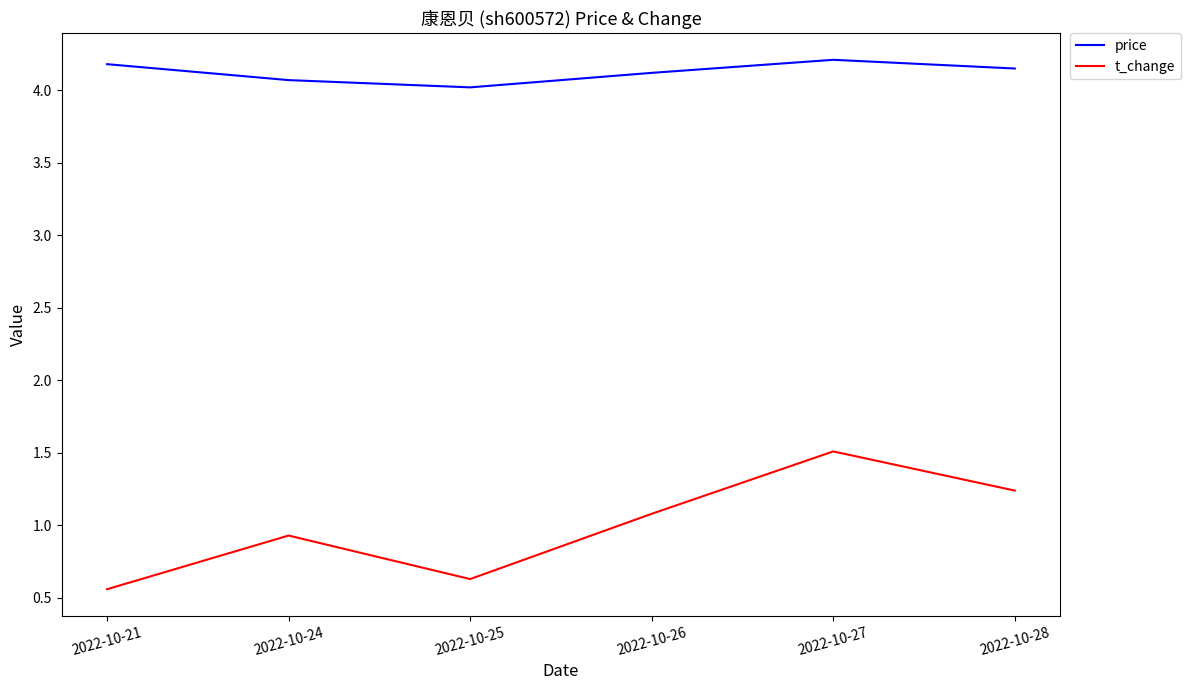

What is the difference between the maximum and second lowest values in the t_change series?

0.9